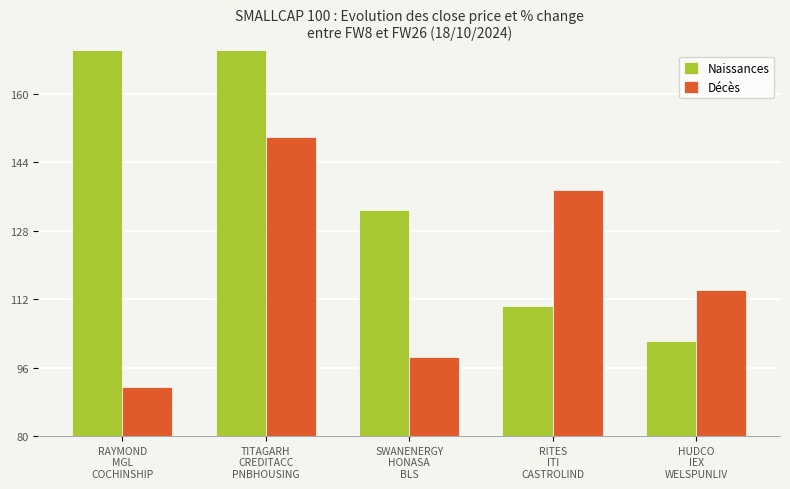

What is the average value of the Décès series?

118.3